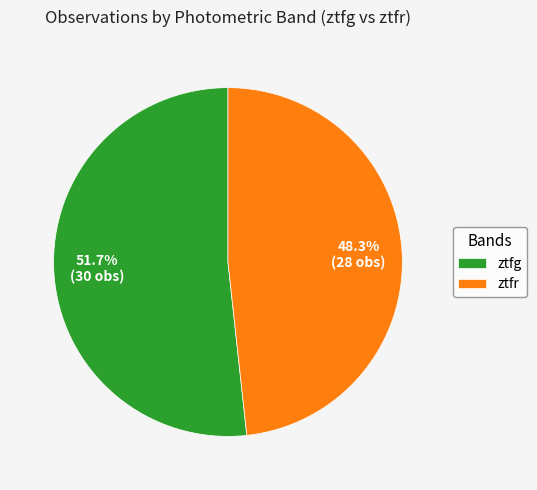

Rank the categories by value from highest to lowest.

ztfg, ztfr